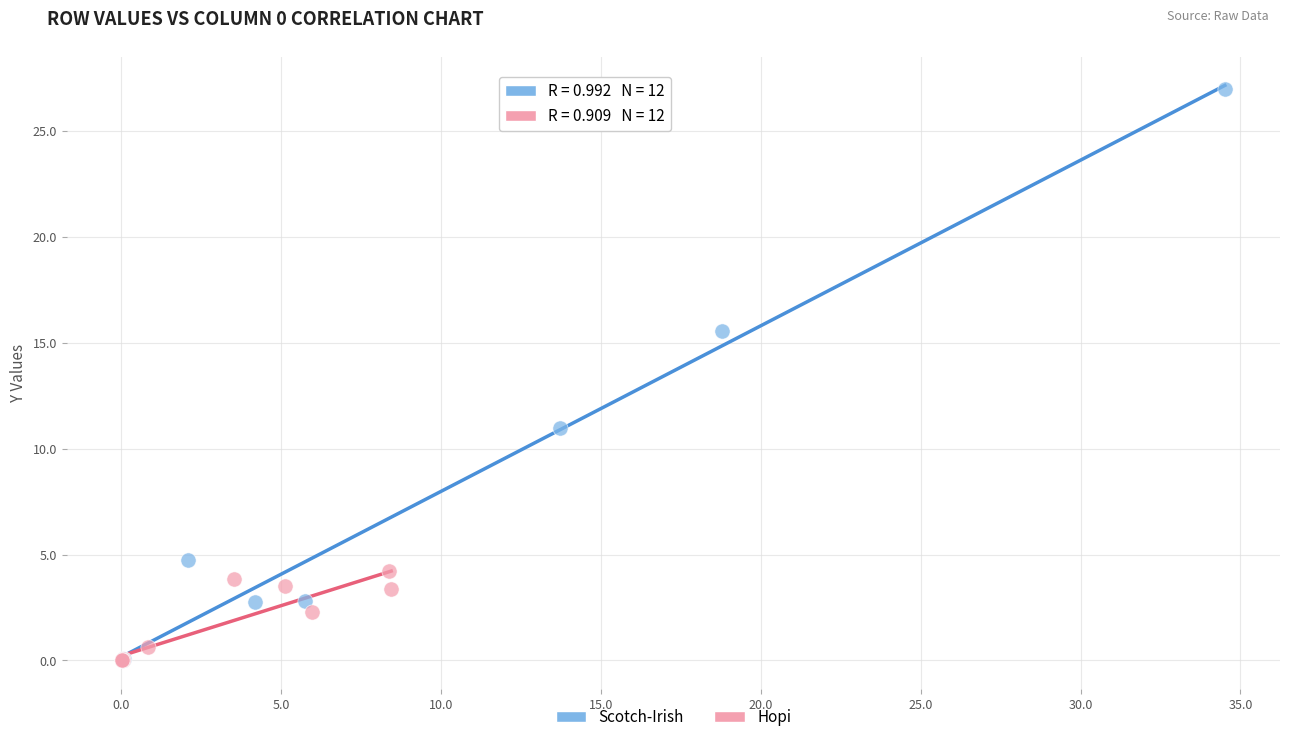

Which series reaches the maximum Y coordinate?

Scotch-Irish